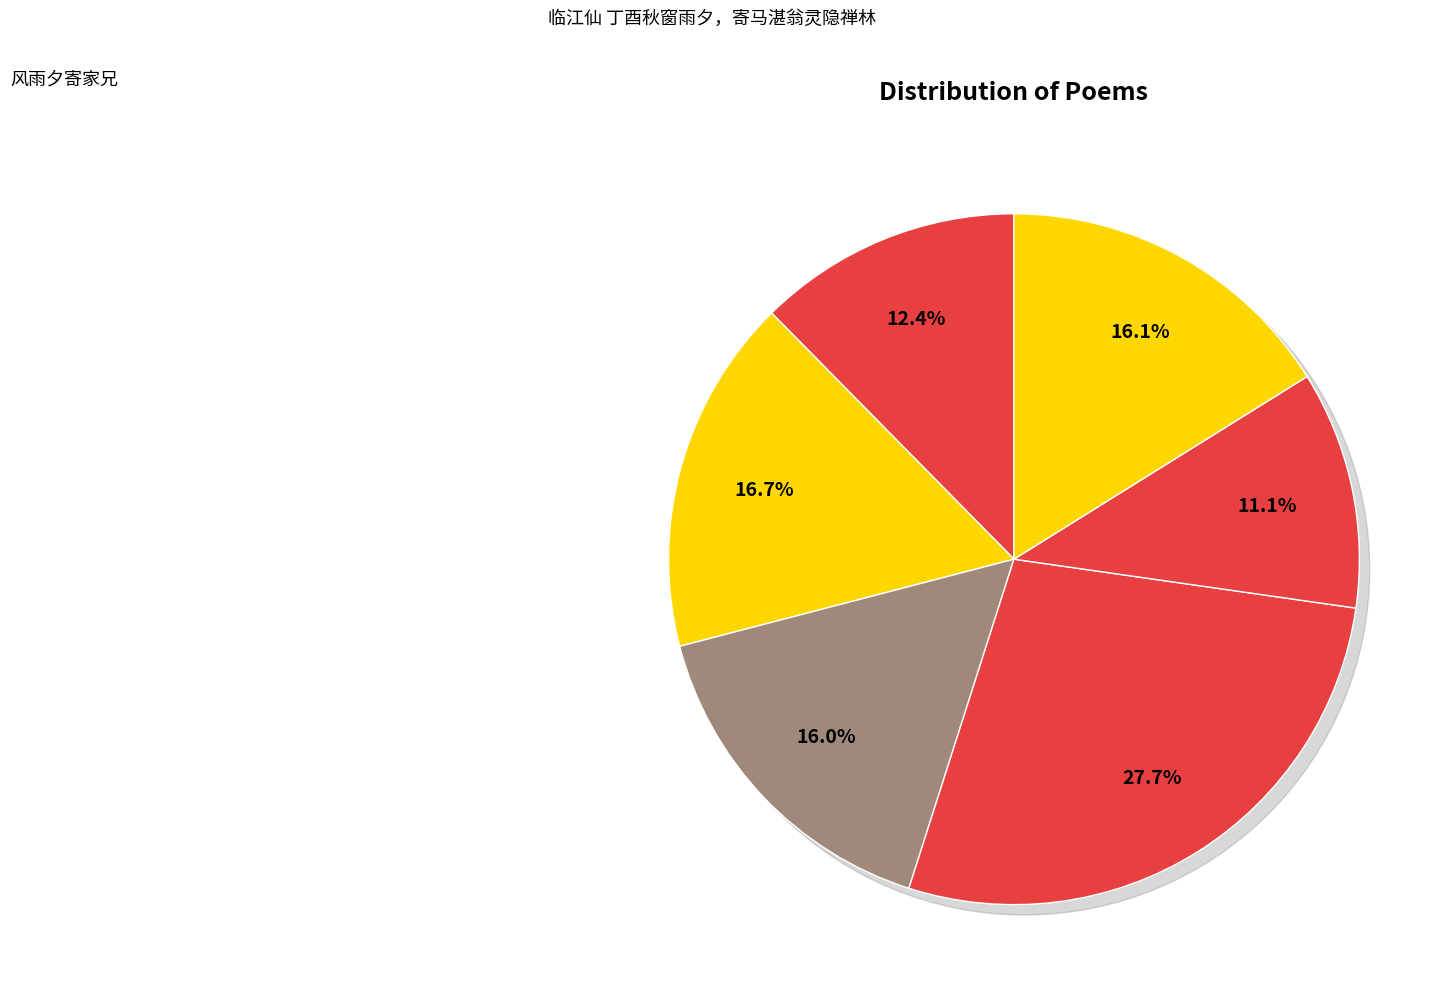

To the nearest percent, what portion does 临江仙 丁酉秋窗雨夕，寄马湛翁灵隐禅林 represent?

17%